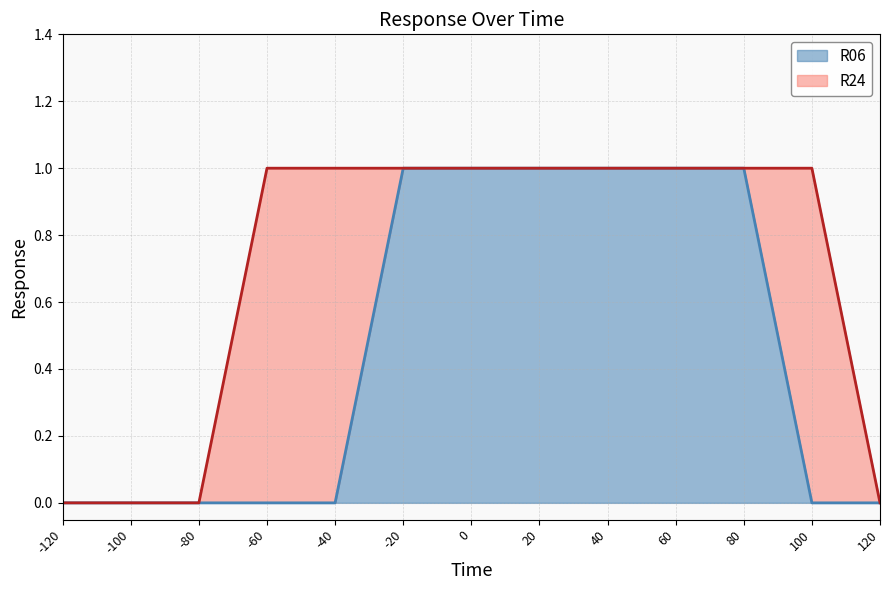

Which series changed the most between 0 and 100?

R06